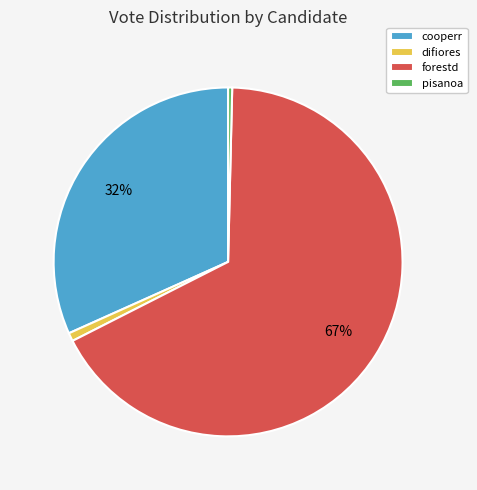

What percentage is the forestd slice, to the nearest percent?

67%